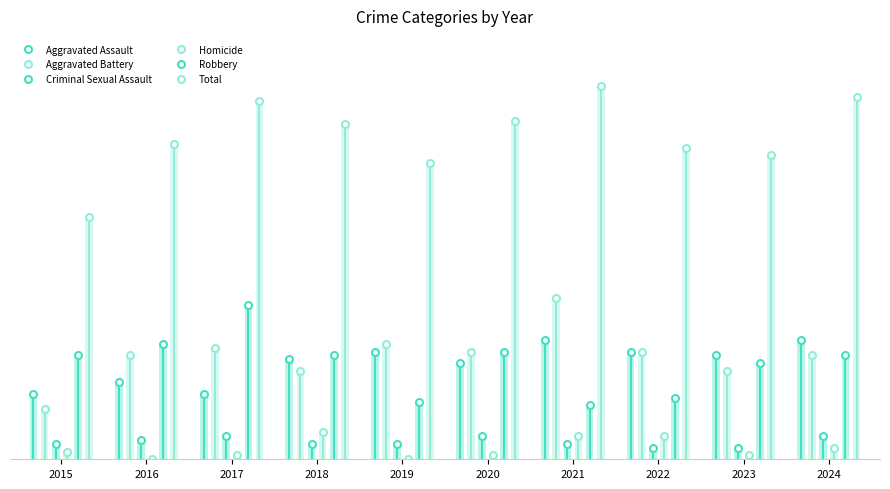

Are the bars grouped side by side (vs. stacked)?

Yes